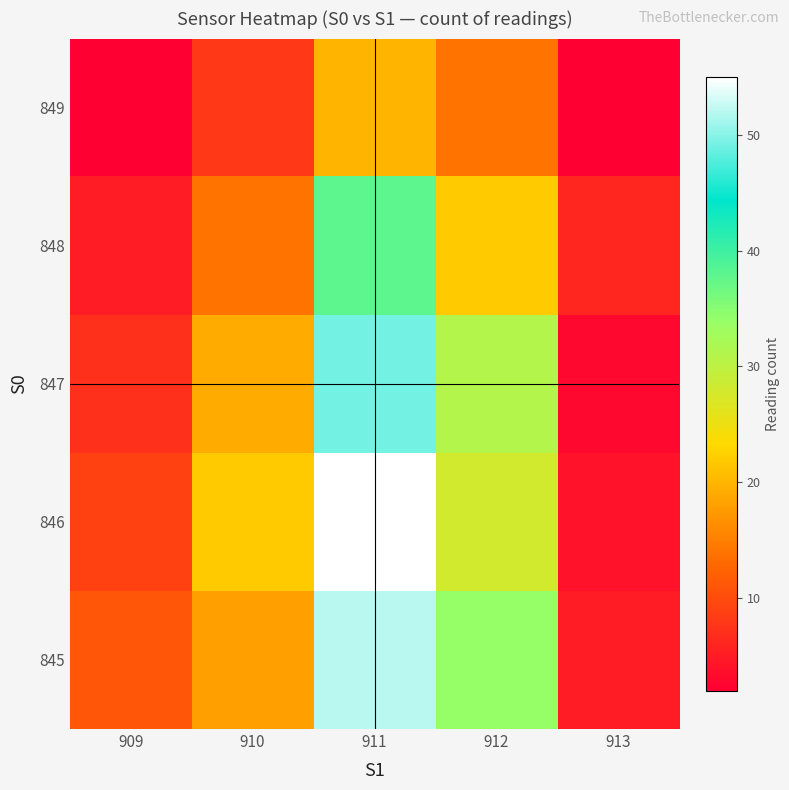

Which series has the largest range (max minus min)?

846